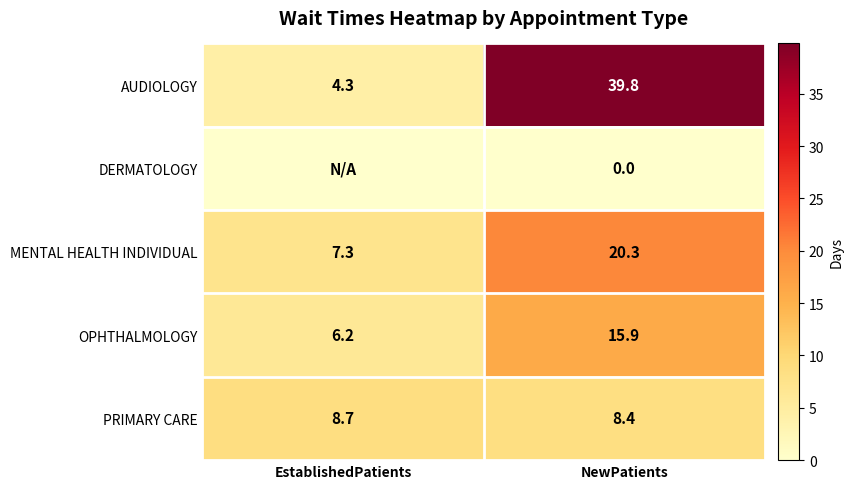

The value of MENTAL HEALTH INDIVIDUAL at NewPatients is 28.6. True or false?

False